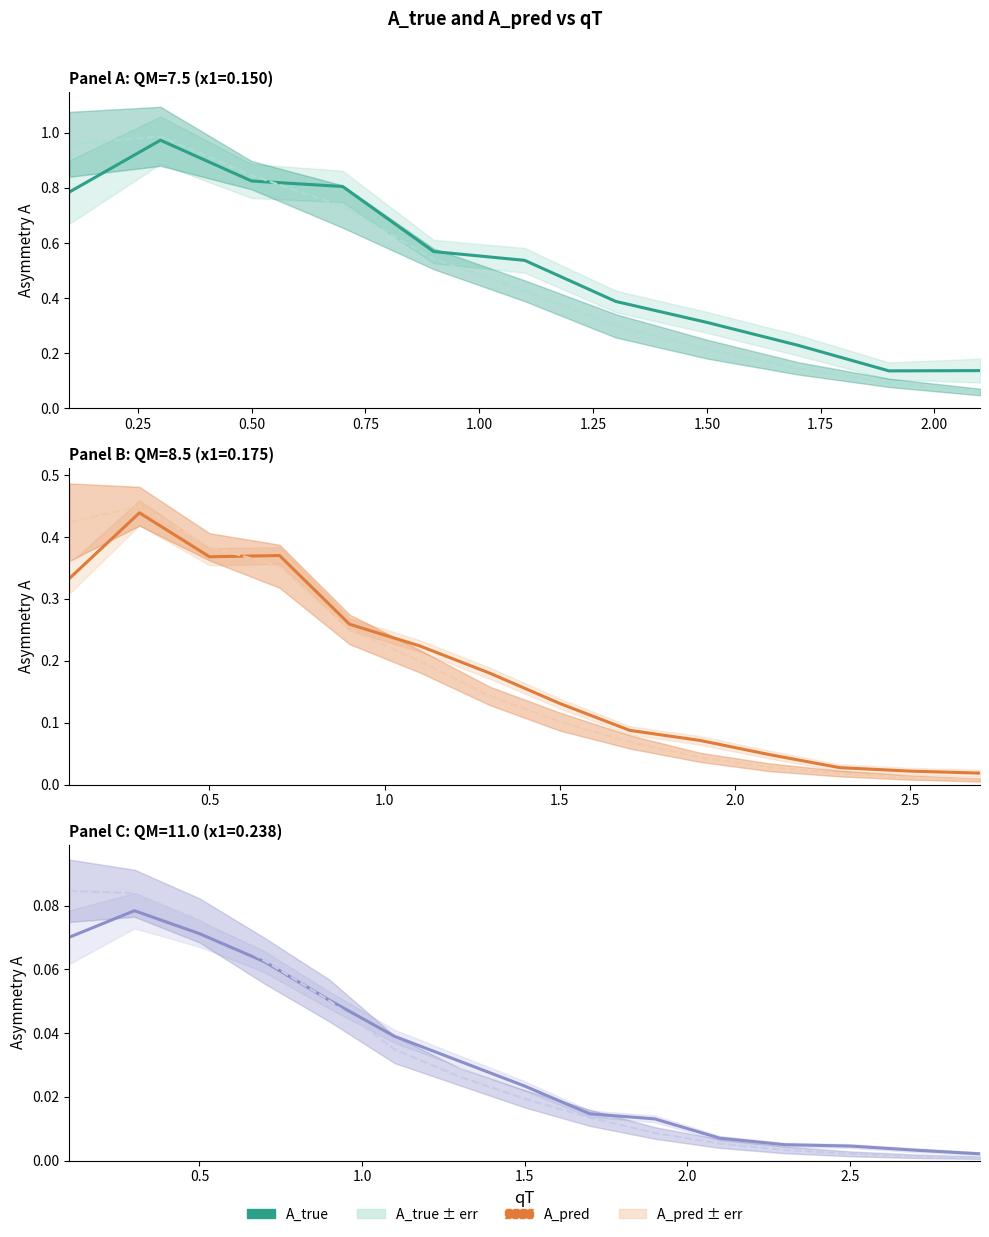

Where do A_pred and A_true first cross each other?

0.75 and 1.00